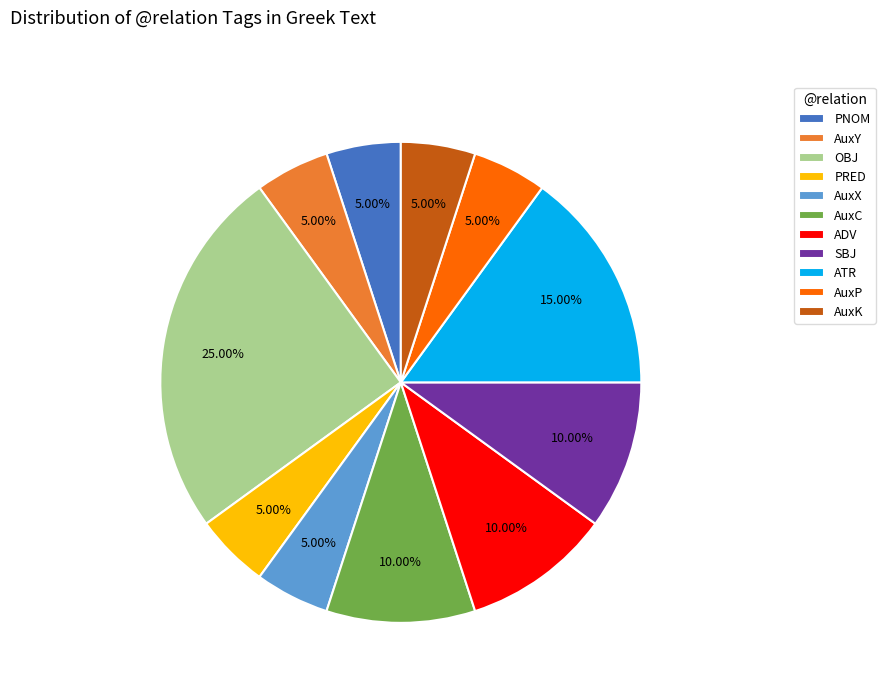

Does AuxX account for over 50% of the chart?

No